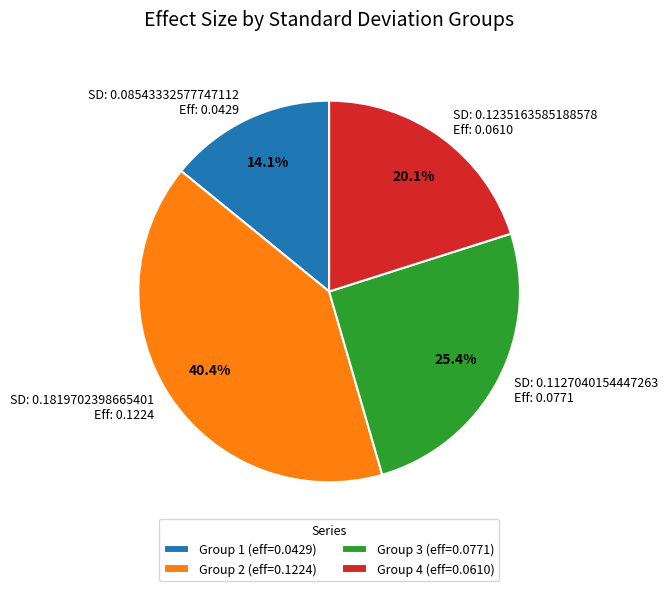

Does any single category account for the majority?

No